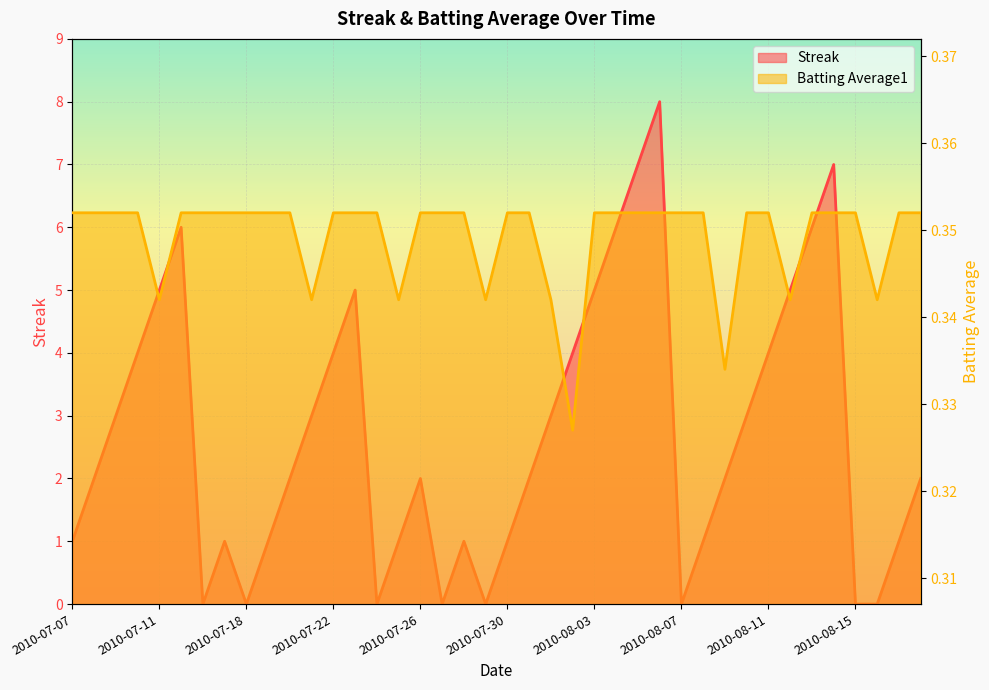

What is the label of the 10th point from the right?

2010-08-09